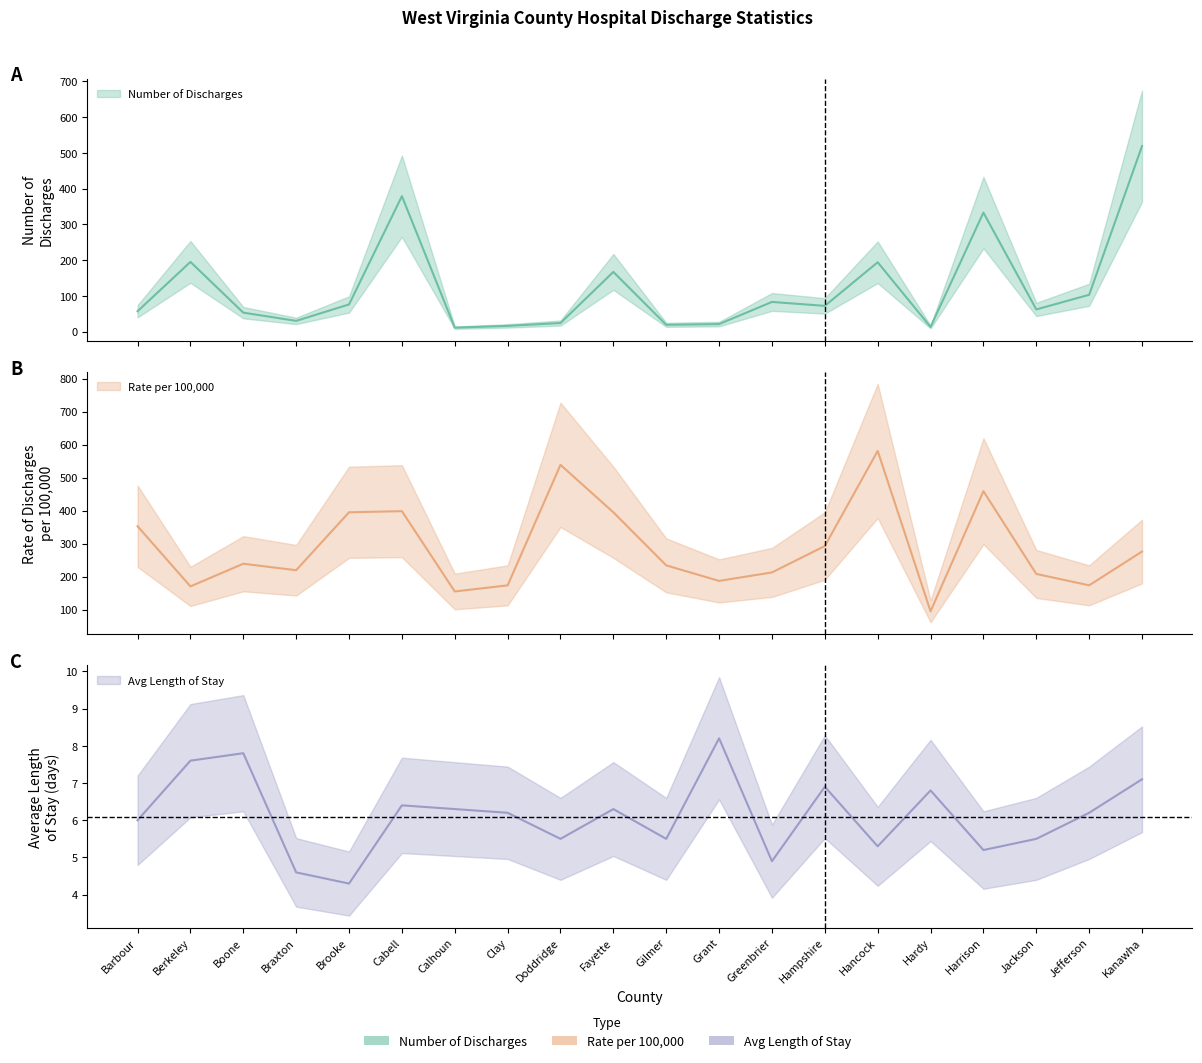

What is the label of the 17th point from the left?

Harrison